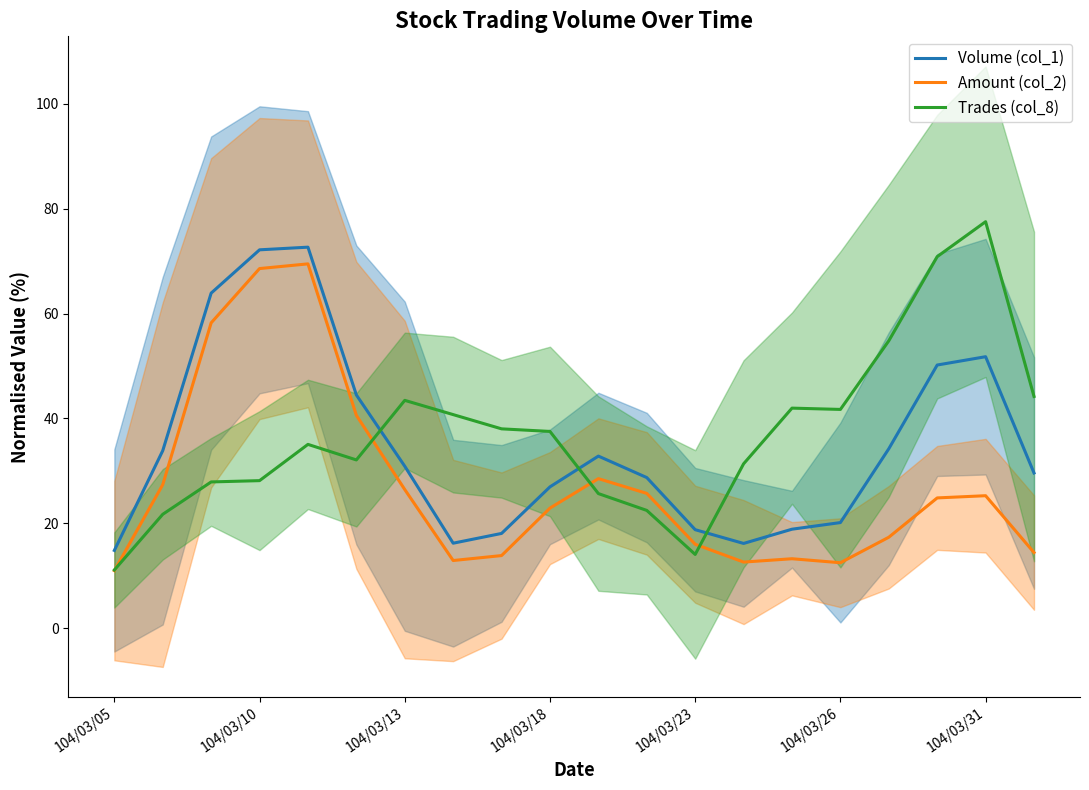

What is the difference between the maximum and minimum values in the Trades (col_8) series?

66.4